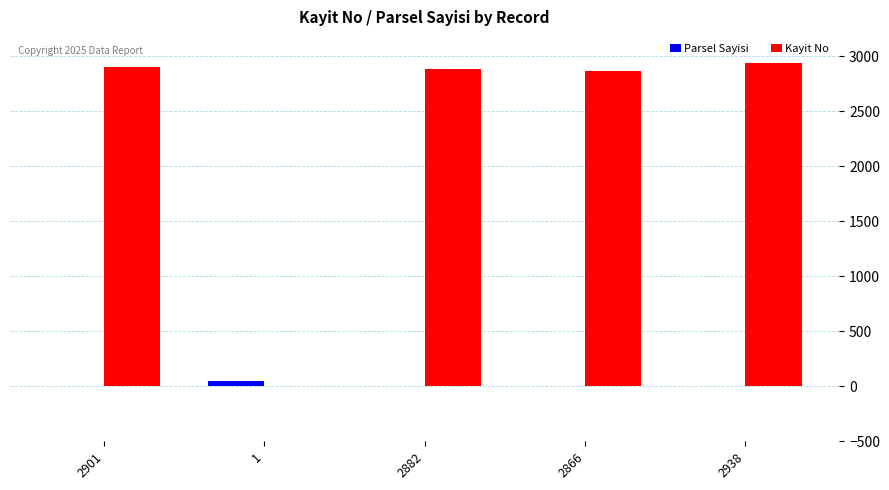

Which series has the largest range (max minus min)?

Kayit No